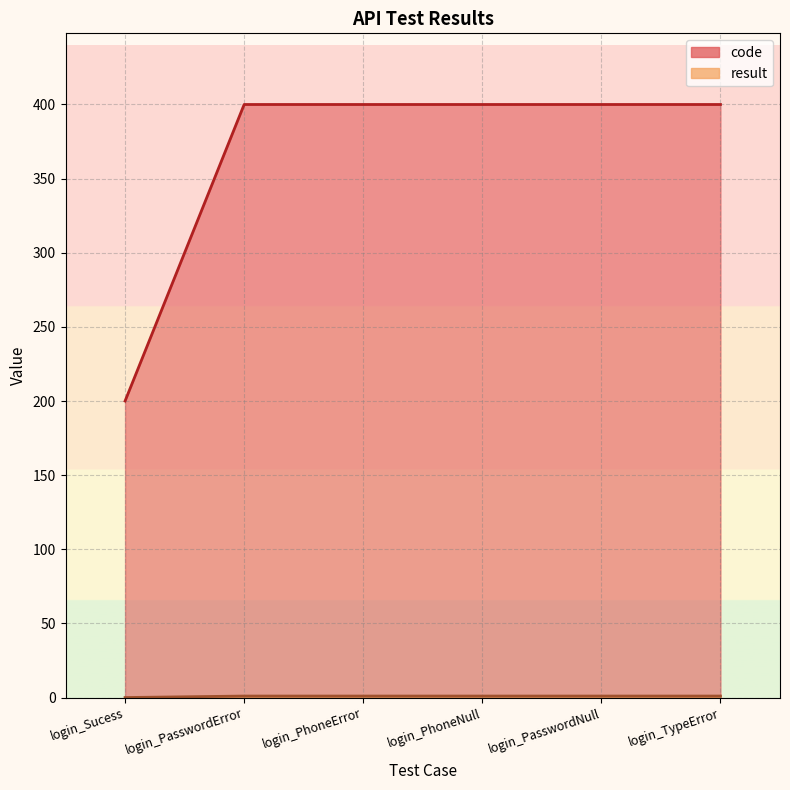

How many data points in result are less than 1?

1